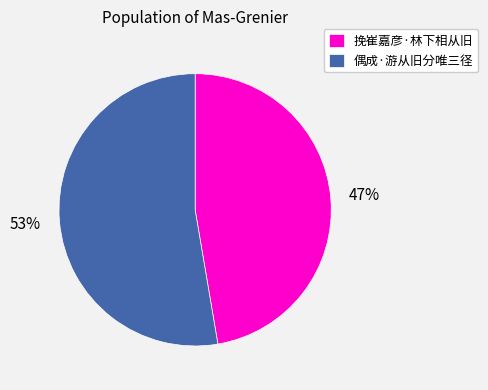

Which category has the smallest portion of the pie?

挽崔嘉彦·林下相从旧